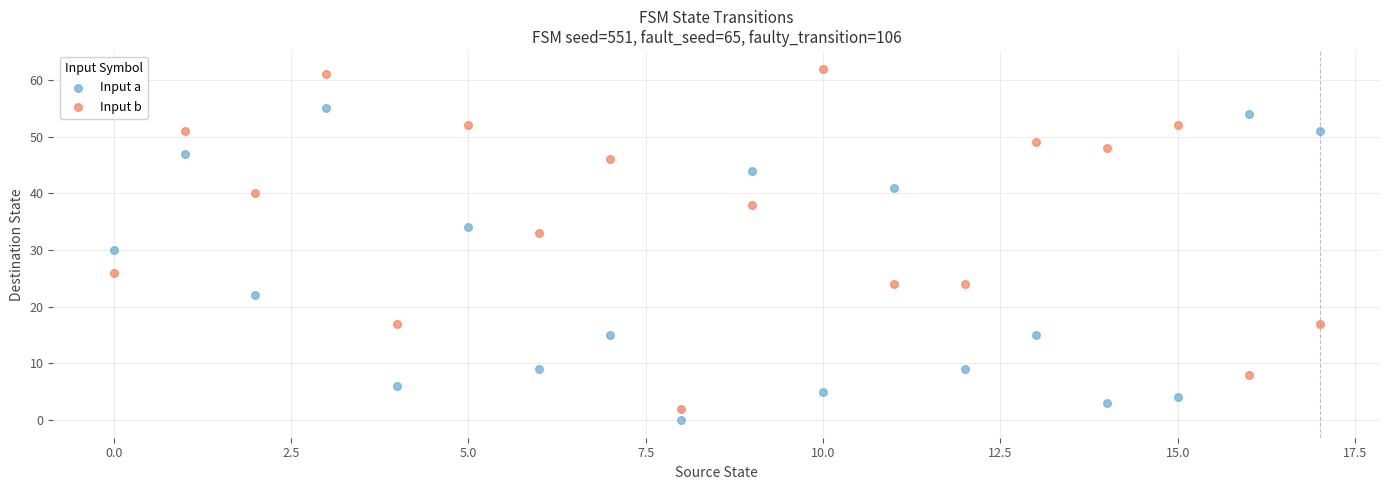

In the Input a series, what Y value is closest to 27?

30